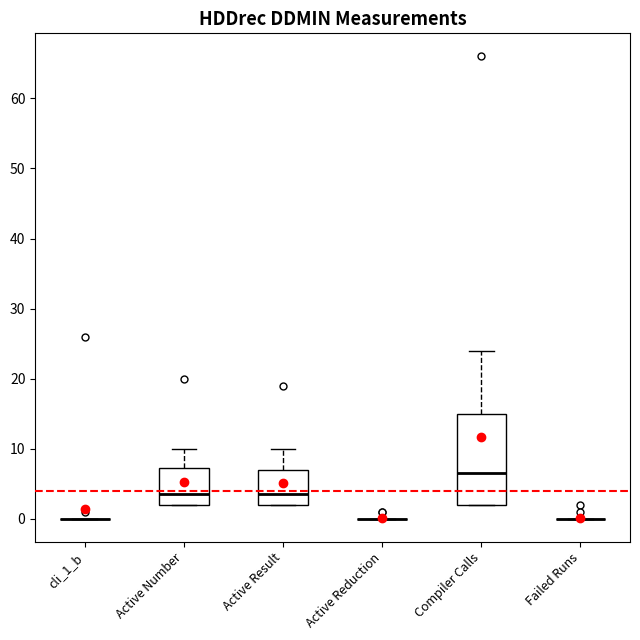

Reading left to right, read every box against the y-axis: the position of its median line, the range the box covers, and the ends of its whiskers. The values are not printed on the chart, so give them approximately, as read against the axis.

cli_1_b: box collapsed to a line at 0, whiskers 0 to 0
Active Number: median 4, box 2 to 7, whiskers 2 to 10
Active Result: median 4, box 2 to 7, whiskers 2 to 10
Active Reduction: box collapsed to a line at 0, whiskers 0 to 0
Compiler Calls: median 7, box 2 to 15, whiskers 2 to 24
Failed Runs: box collapsed to a line at 0, whiskers 0 to 0